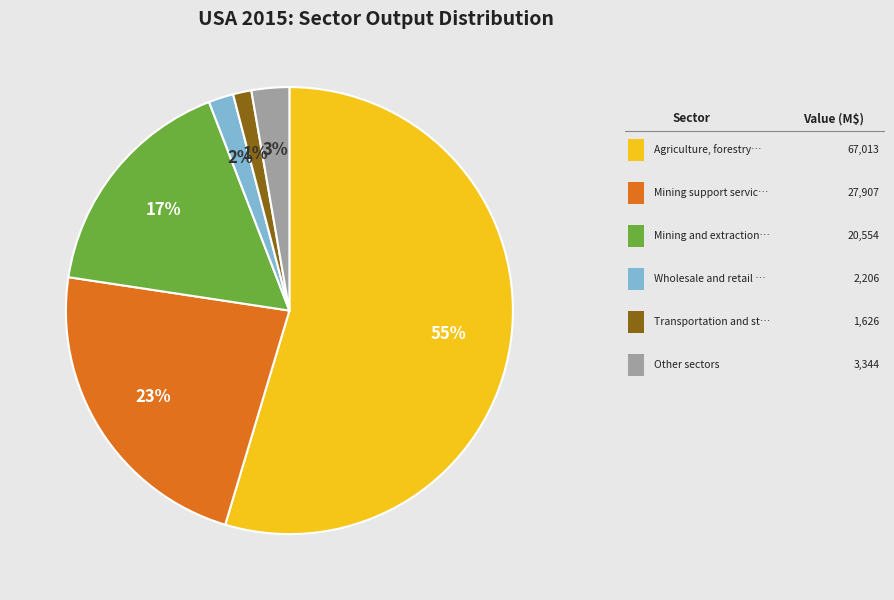

To the nearest percent, what is the average slice percentage?

17%